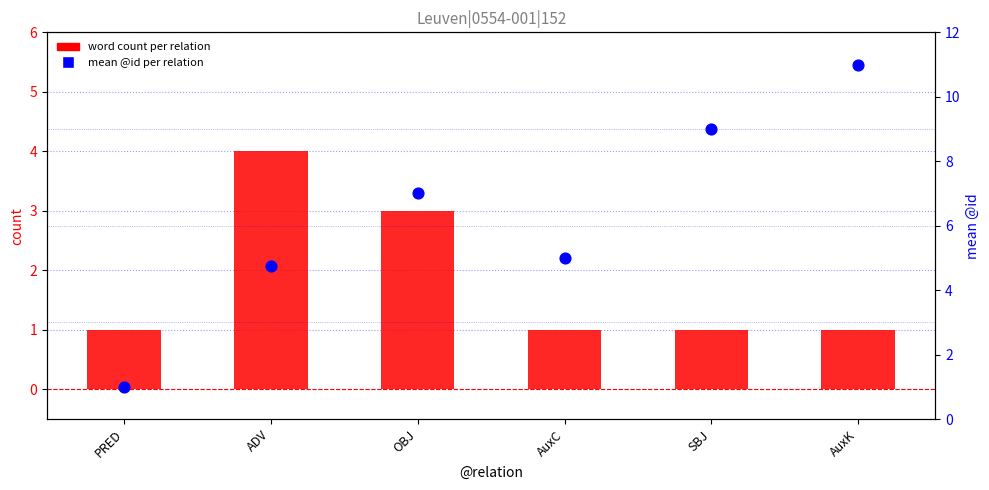

Which series has the largest Y range (max minus min)?

mean @id per relation